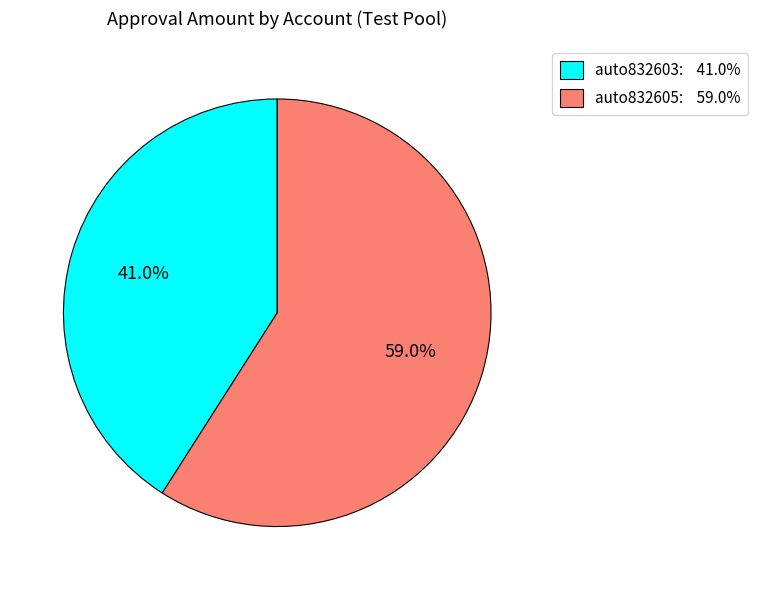

To the nearest percent, what is the difference between the largest and smallest slice percentages?

18%